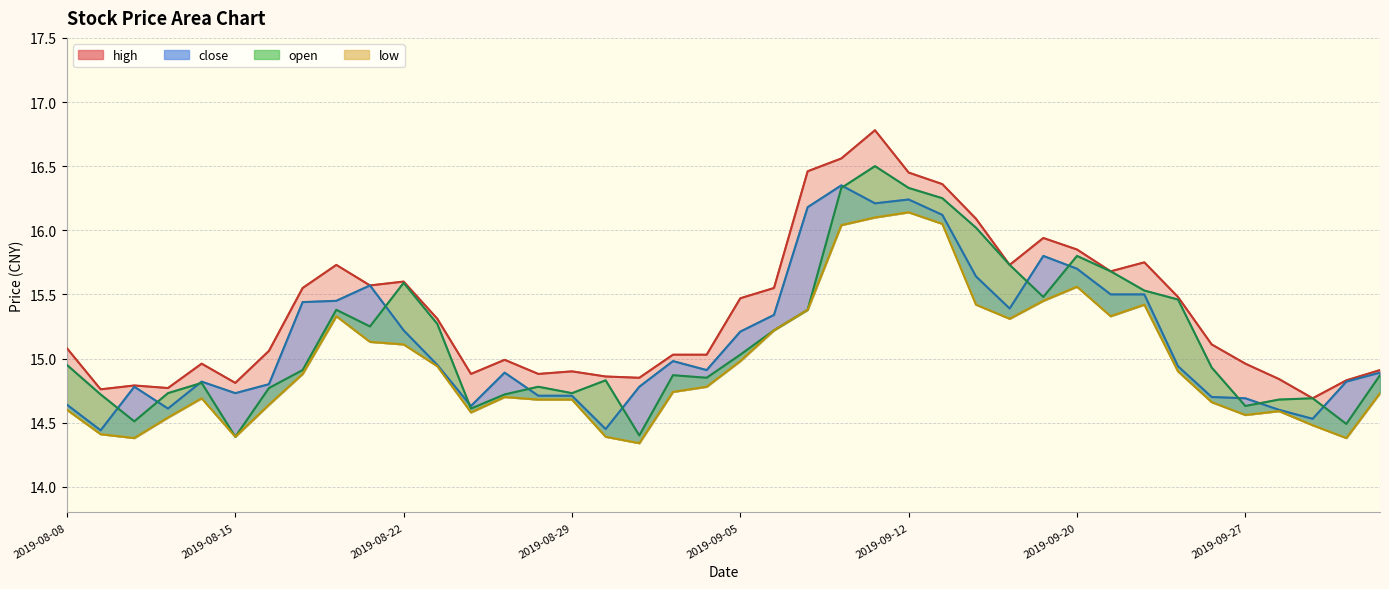

At which label does open reach its peak?

2019-09-11